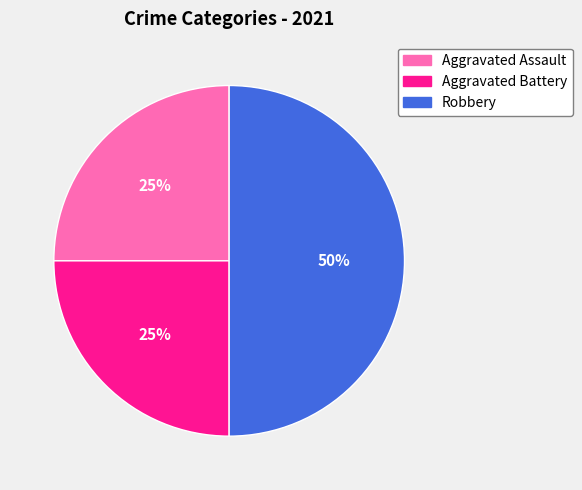

To the nearest percent, what is the difference between the Aggravated Assault and Robbery slice percentages?

25%